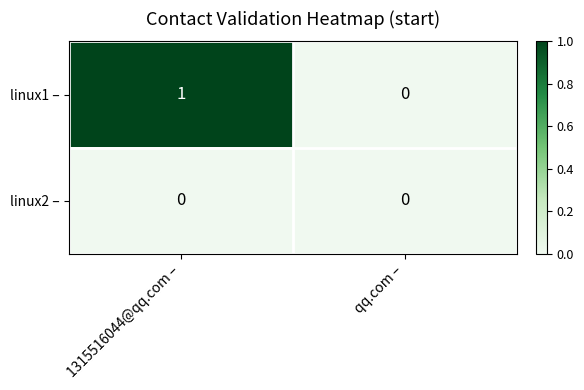

Which series changed the most between 1315516044@qq.com – and qq.com –?

linux1 –